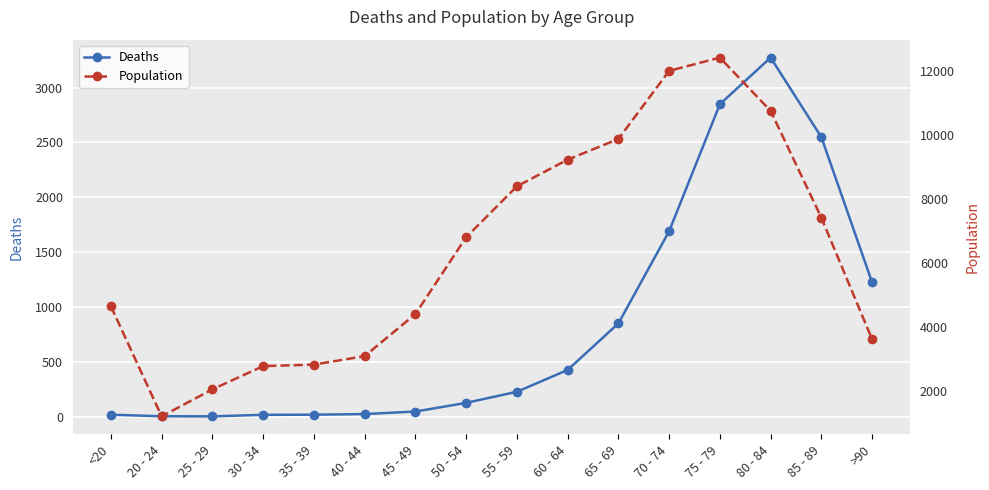

What is the smallest value displayed?

3